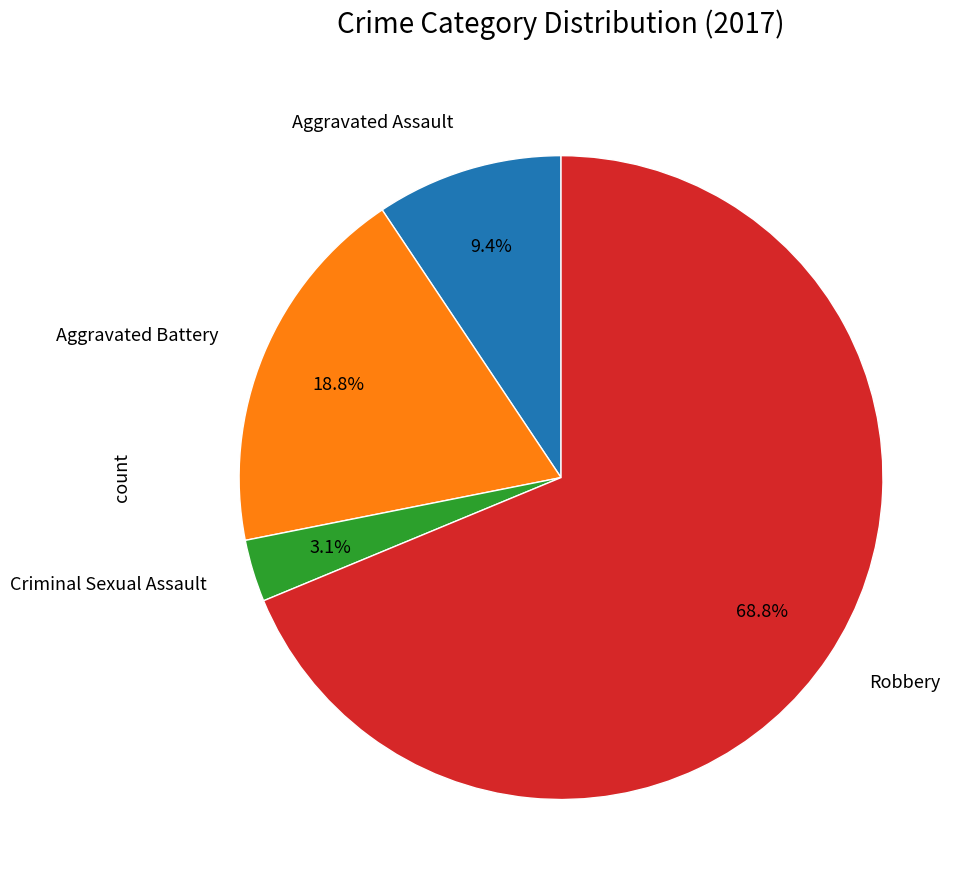

Is there a majority slice in this chart?

Yes